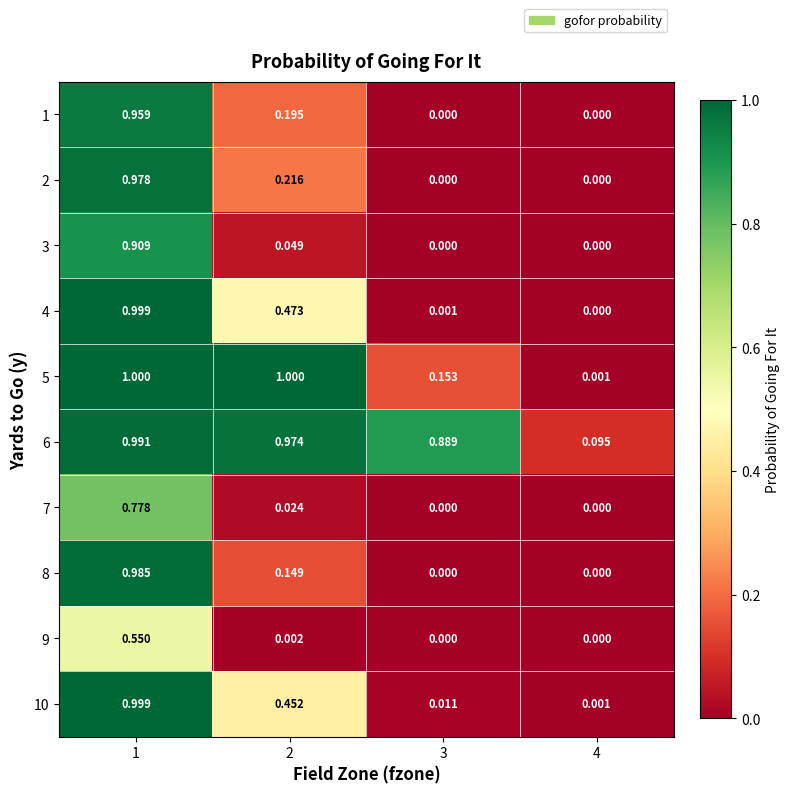

How many series are shown in this chart?

10